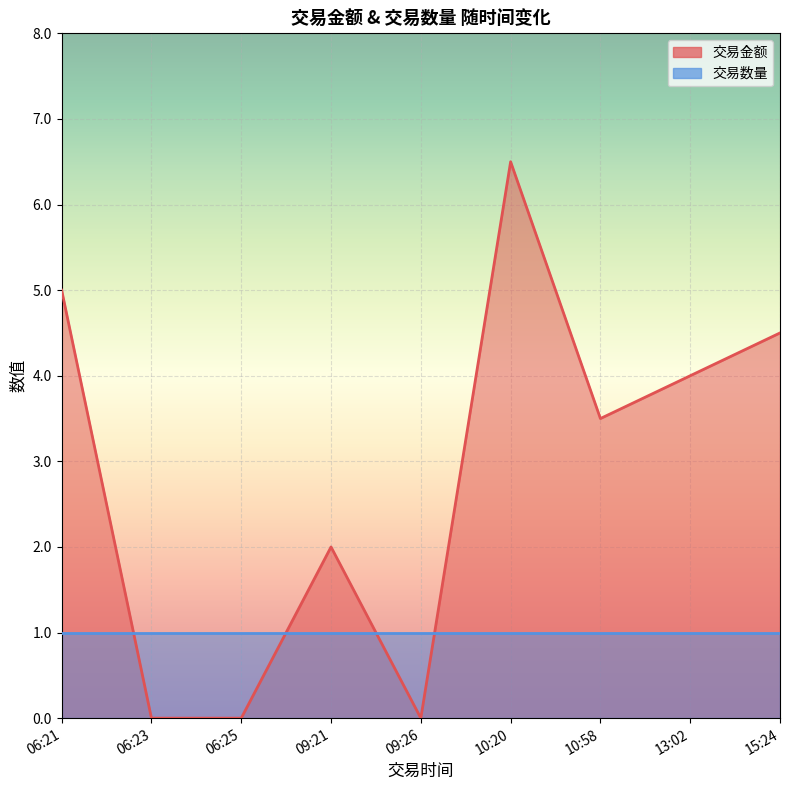

Is it true that 交易金额 equals 6.5 at 10:20?

True